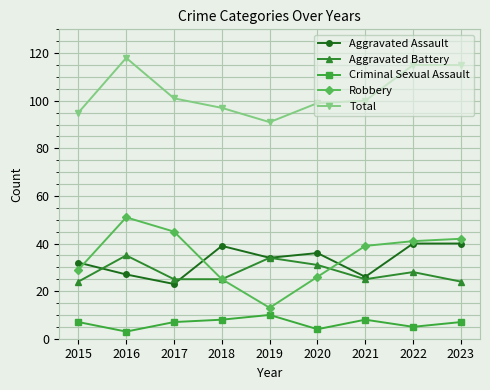

What is the spread (max minus min) of values at 2018?

89